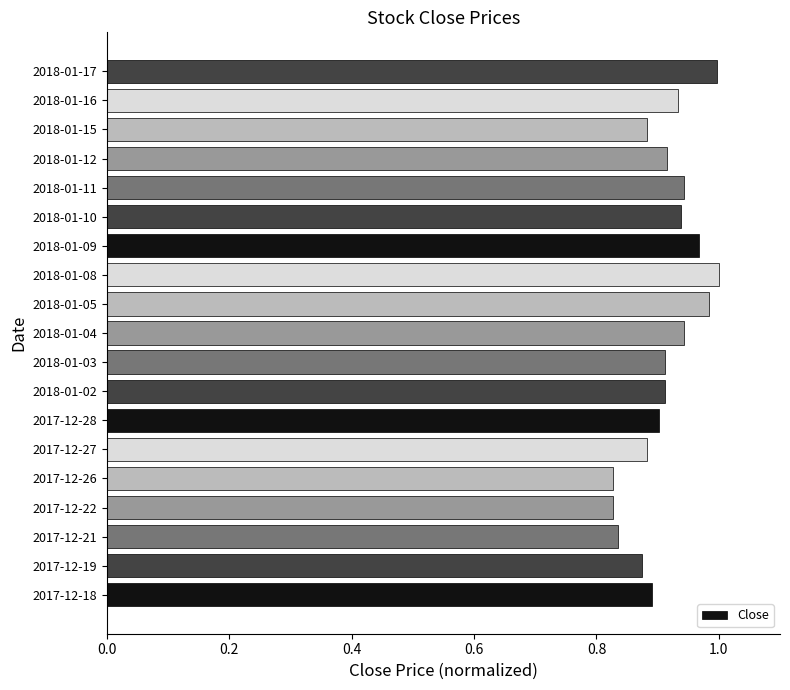

The chart shows a value of 1.4 at 2017-12-21. True or false?

False